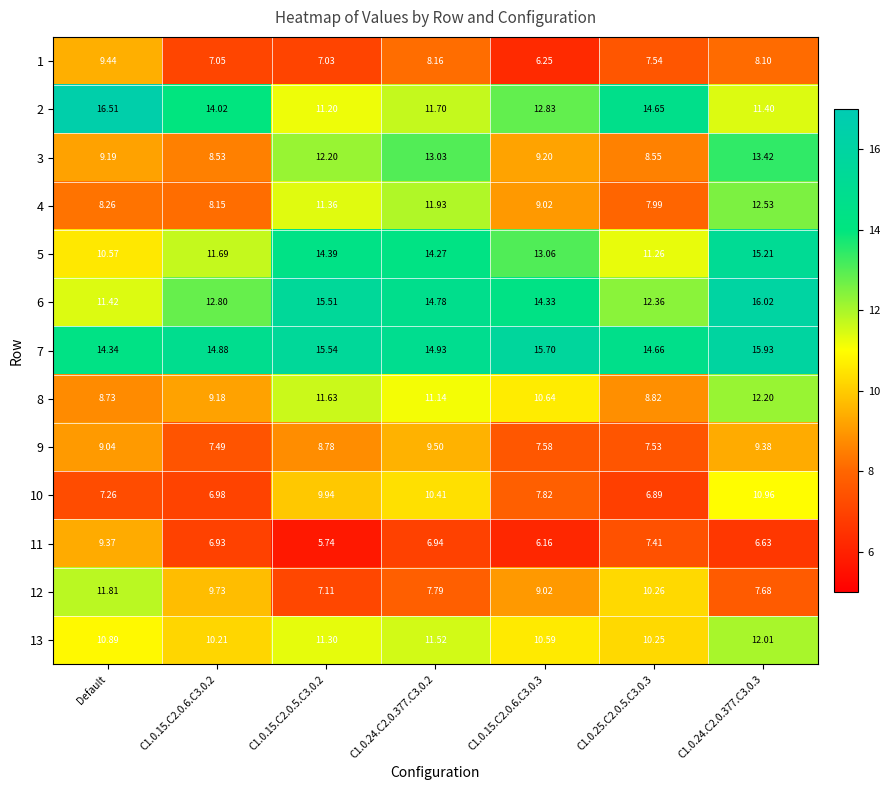

Which category has the lowest value in the 8 series?

Default